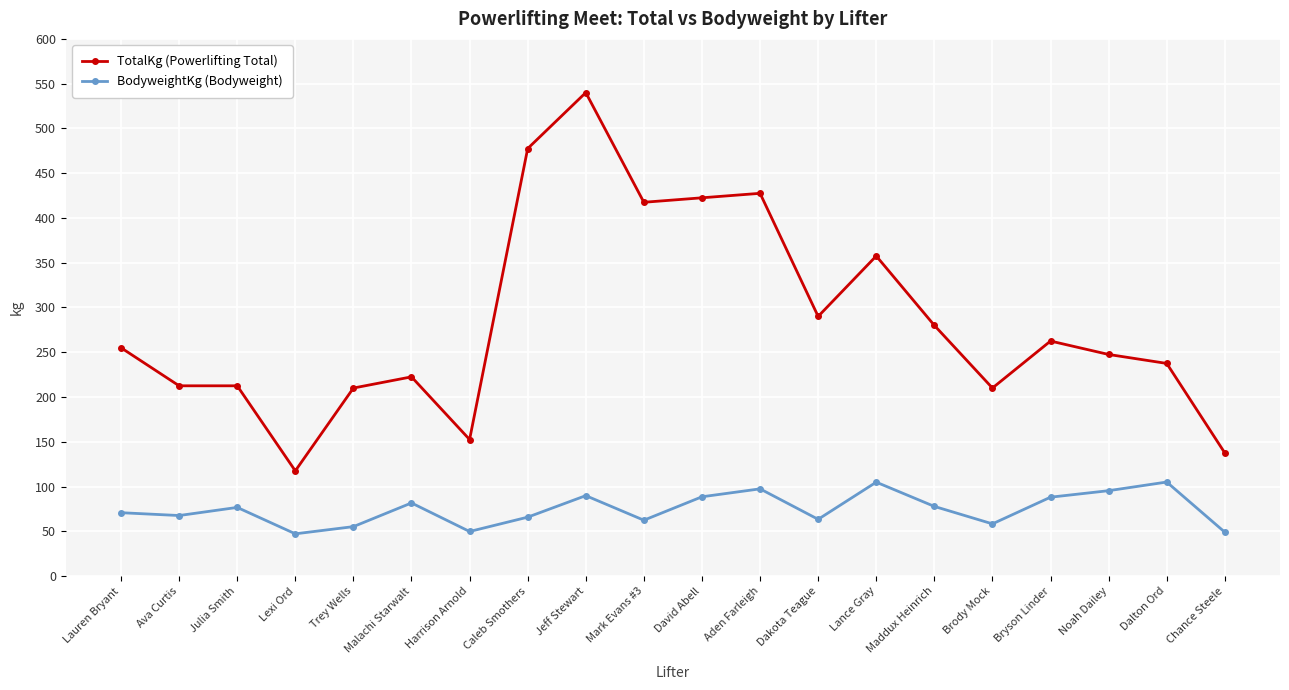

Where does the BodyweightKg (Bodyweight) series first go above 76?

Julia Smith